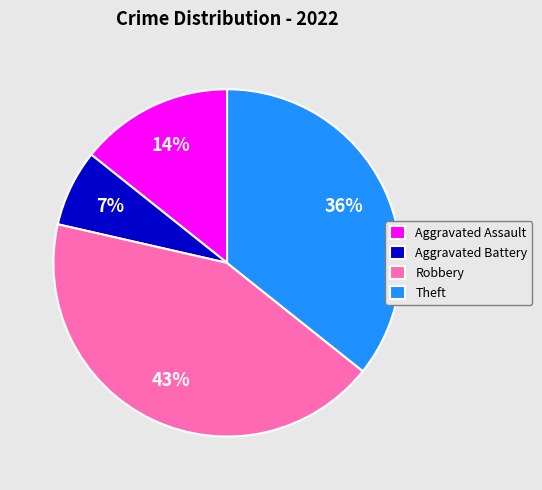

Does Aggravated Assault represent more than half of the total?

No